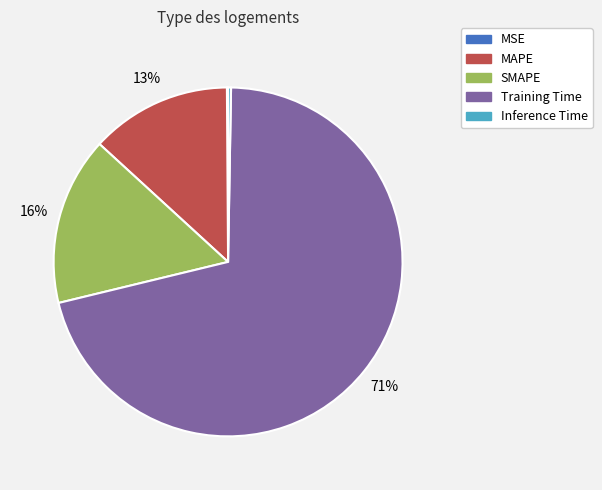

The SMAPE slice represents 16% of the pie. True or false?

True